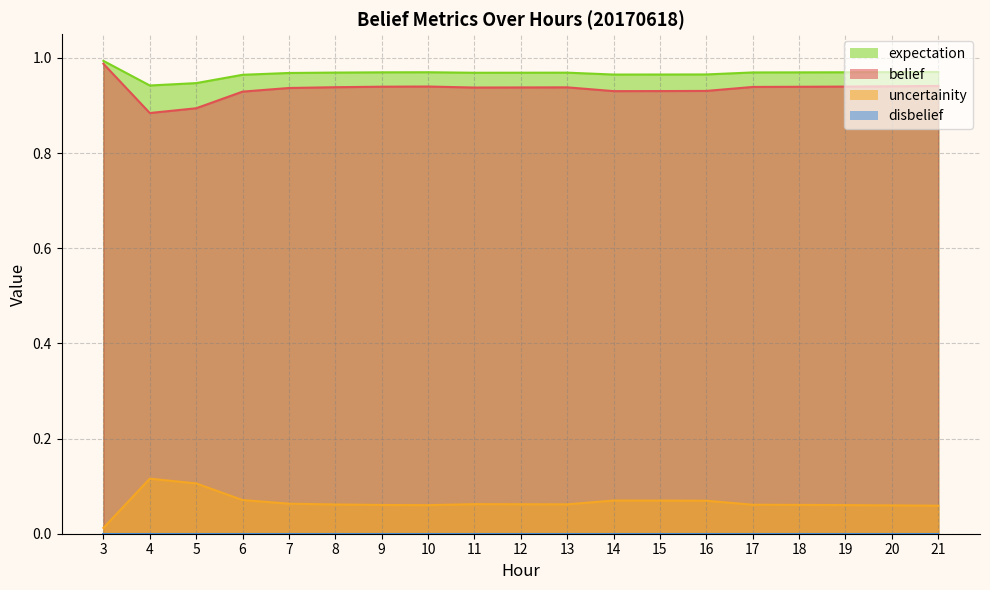

In expectation, how many points are higher than both neighbors (excluding endpoints)?

2